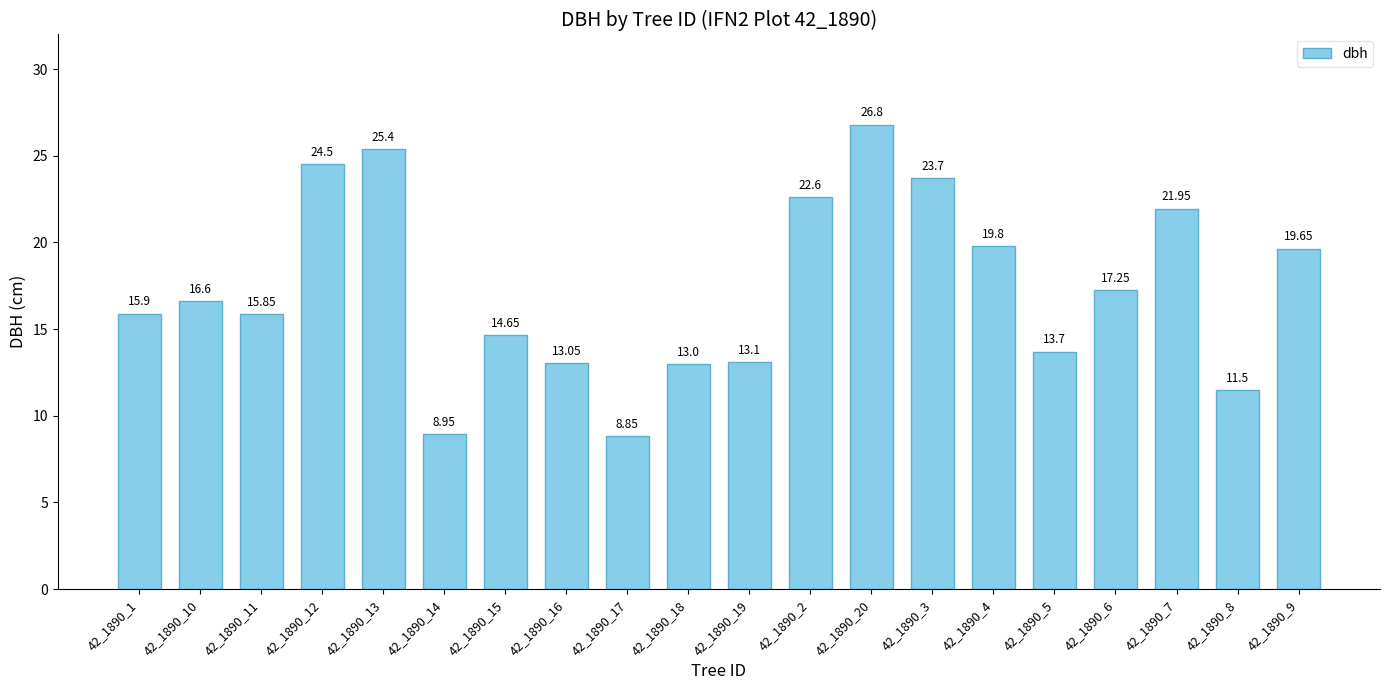

What value does the data have at 42_1890_8?

11.5